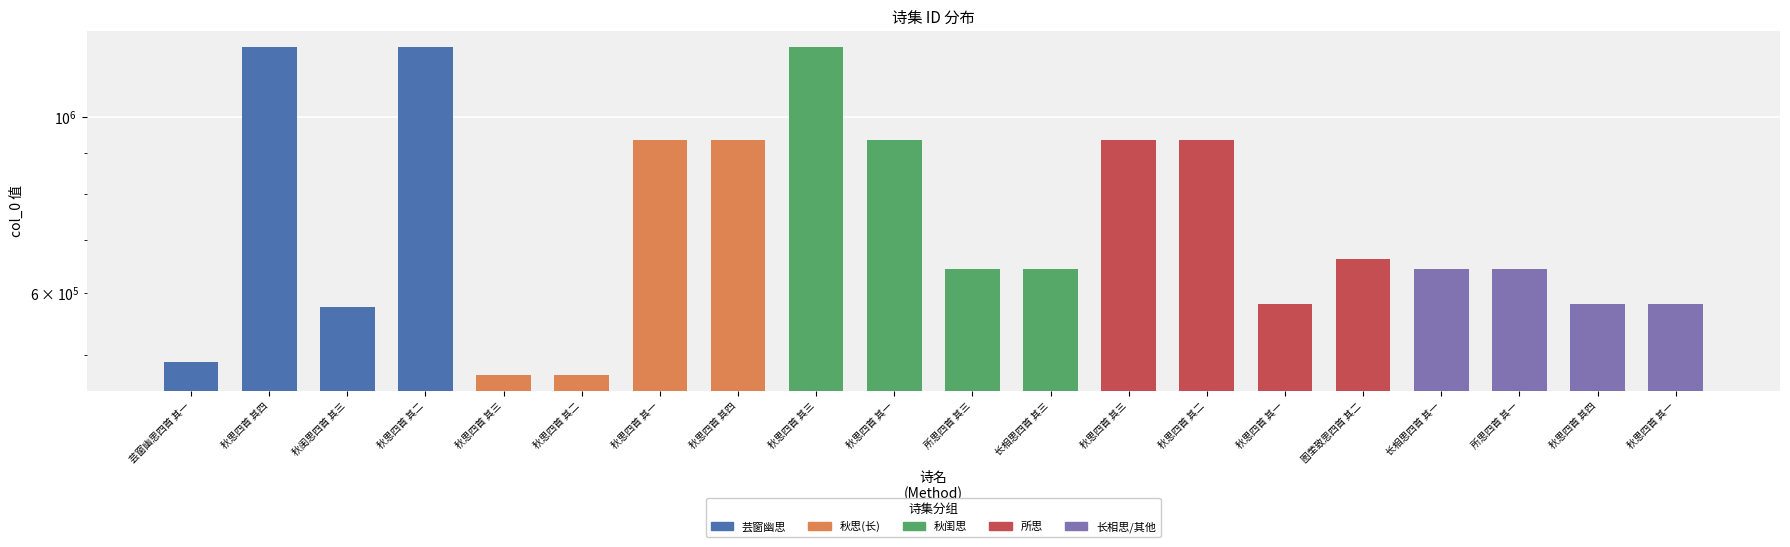

The chart shows a value of 151148 at 芸窗幽思四首 其一. True or false?

False